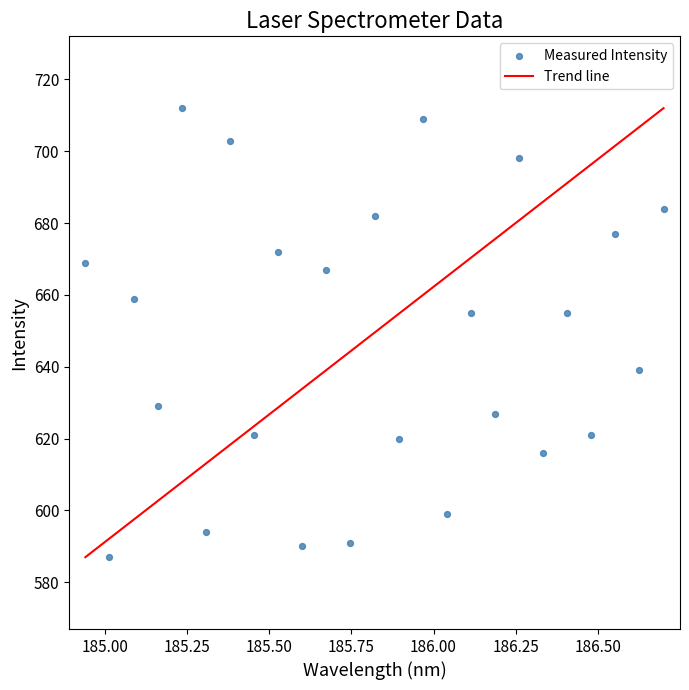

What is the range of Y values (max minus min)?

125